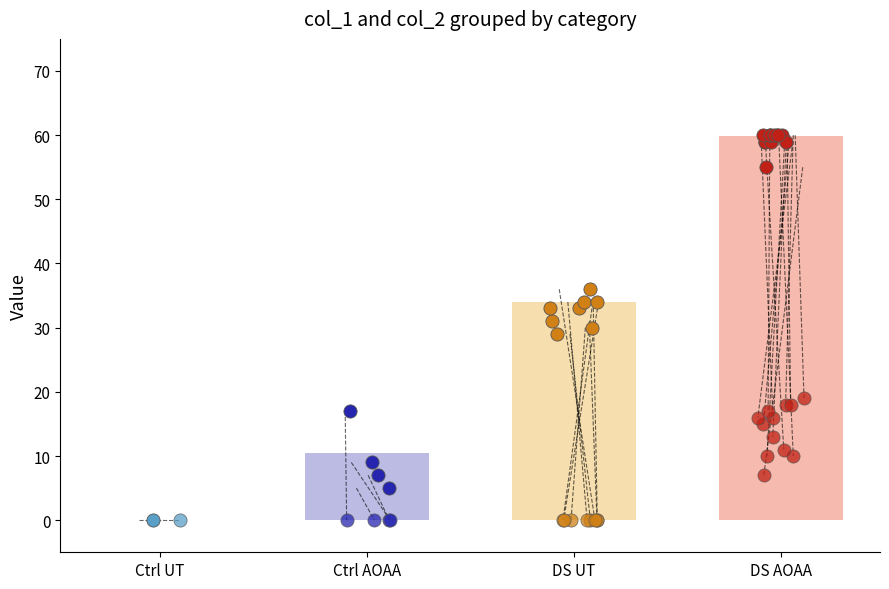

Which has a higher value, DS AOAA or DS UT?

DS AOAA